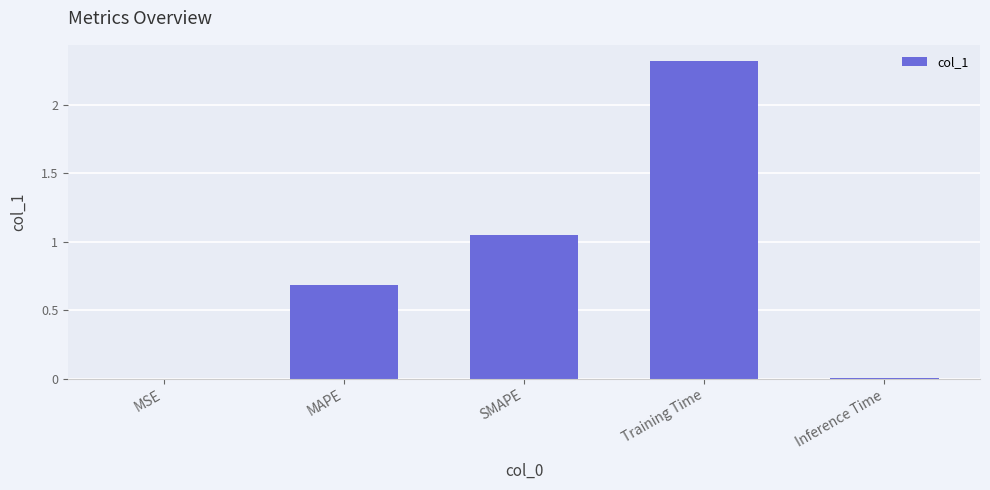

At which category does the chart reach its peak across all series?

Training Time